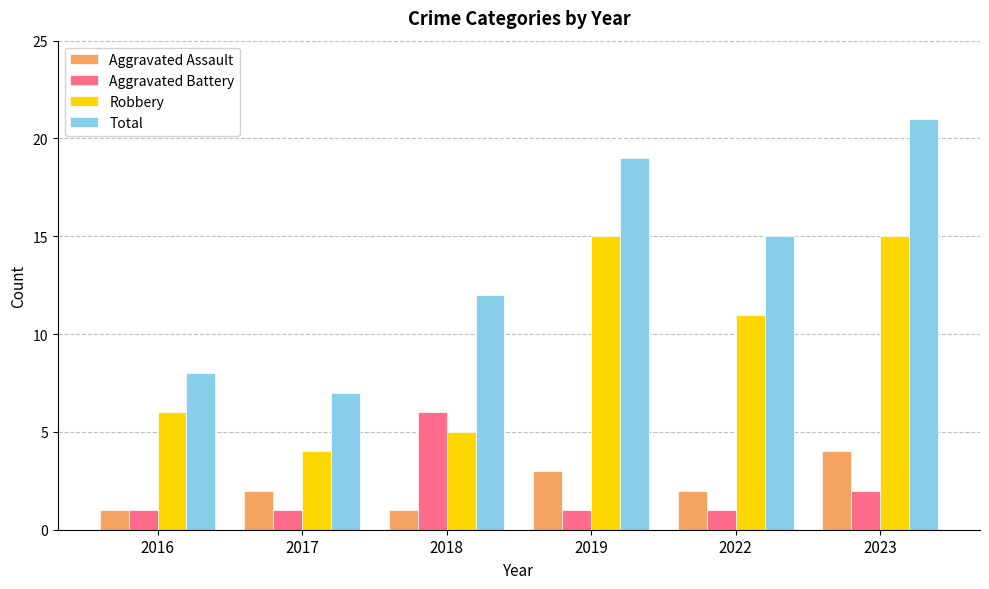

What is the maximum value for Robbery?

15